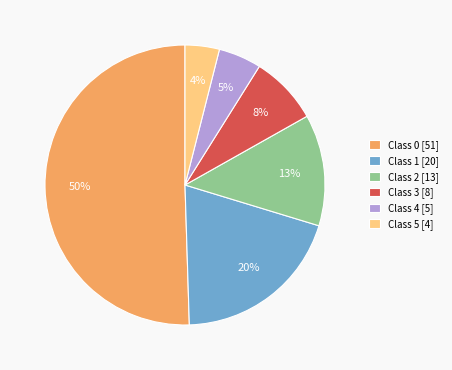

To the nearest percent, what is the average slice percentage?

17%